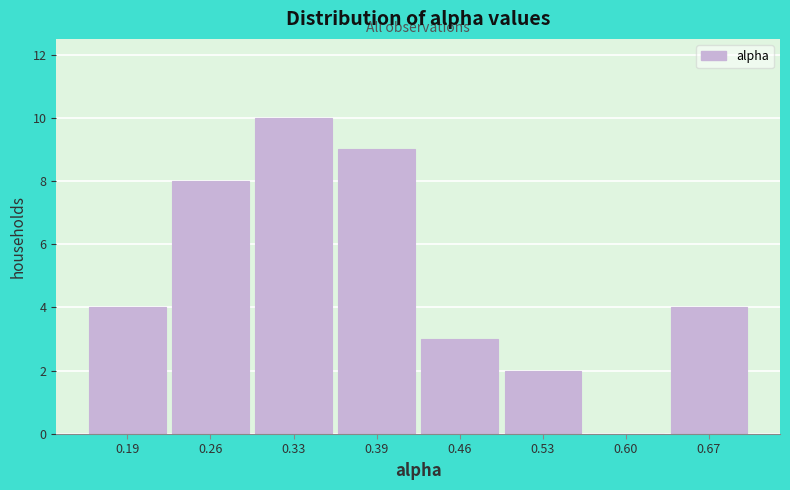

Reading right to left, extract all data points from this chart.

0.67=4	0.60=0	0.53=2	0.46=3	0.39=9	0.33=10	0.26=8	0.19=4